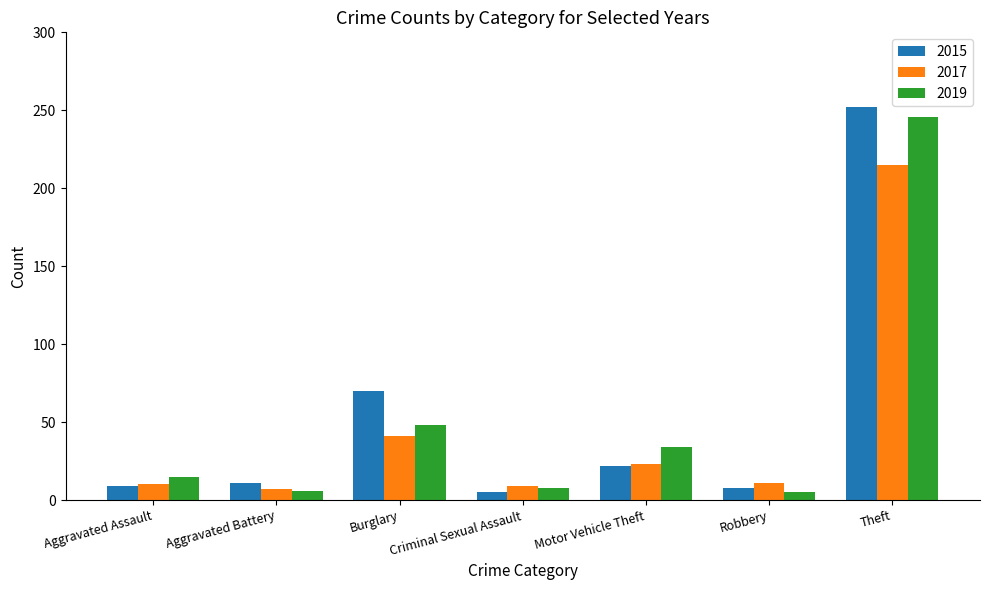

True or false: 2019 has a value of 69 at Burglary.

False